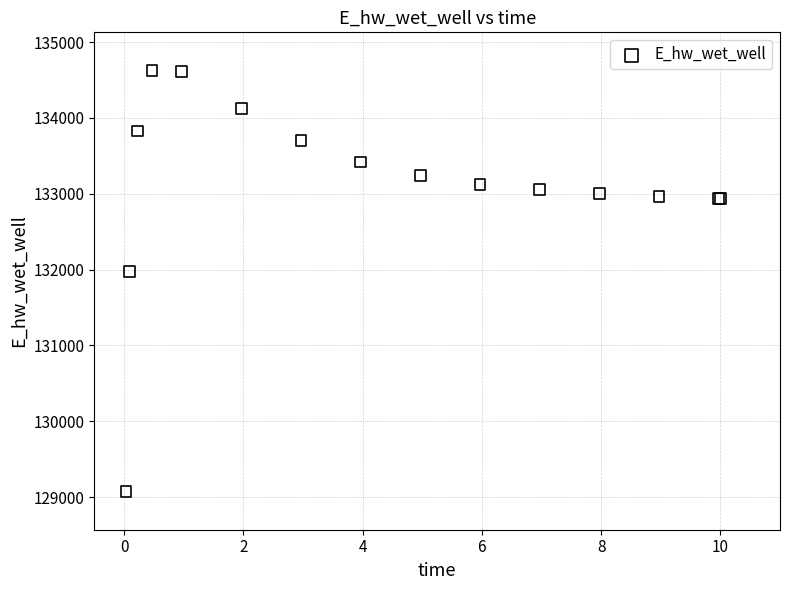

What Y value in the scatter plot is closest to 131849?

131970.0